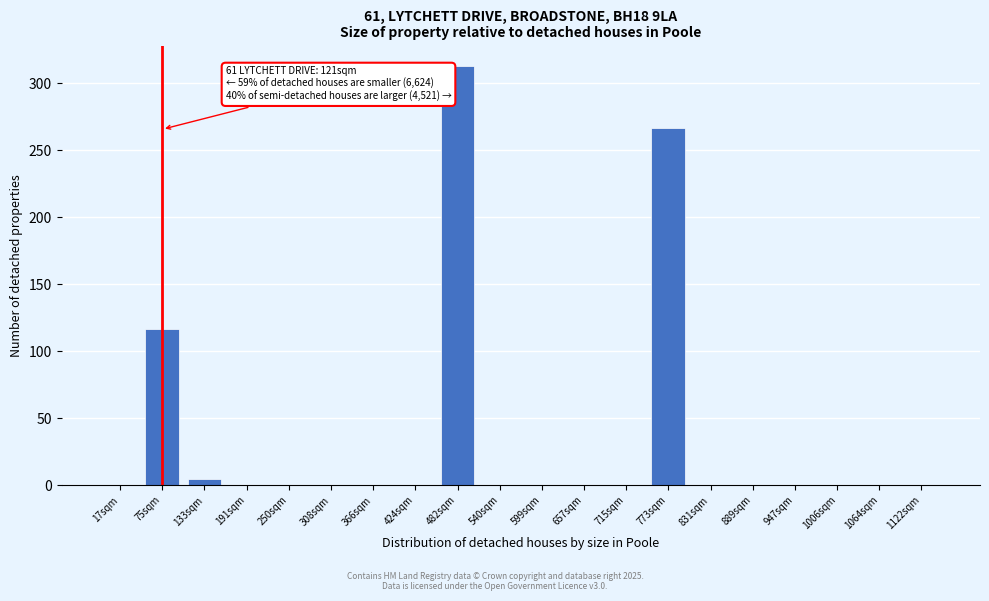

Reading left to right, extract all data points from this chart.

17sqm=0.0	75sqm=116.6	133sqm=4.6	191sqm=0.0	250sqm=0.0	308sqm=0.0	366sqm=0.0	424sqm=0.0	482sqm=312.6	540sqm=0.0	599sqm=0.0	657sqm=0.0	715sqm=0.0	773sqm=267.0	831sqm=0.0	889sqm=0.0	947sqm=0.0	1006sqm=0.0	1064sqm=0.0	1122sqm=0.0